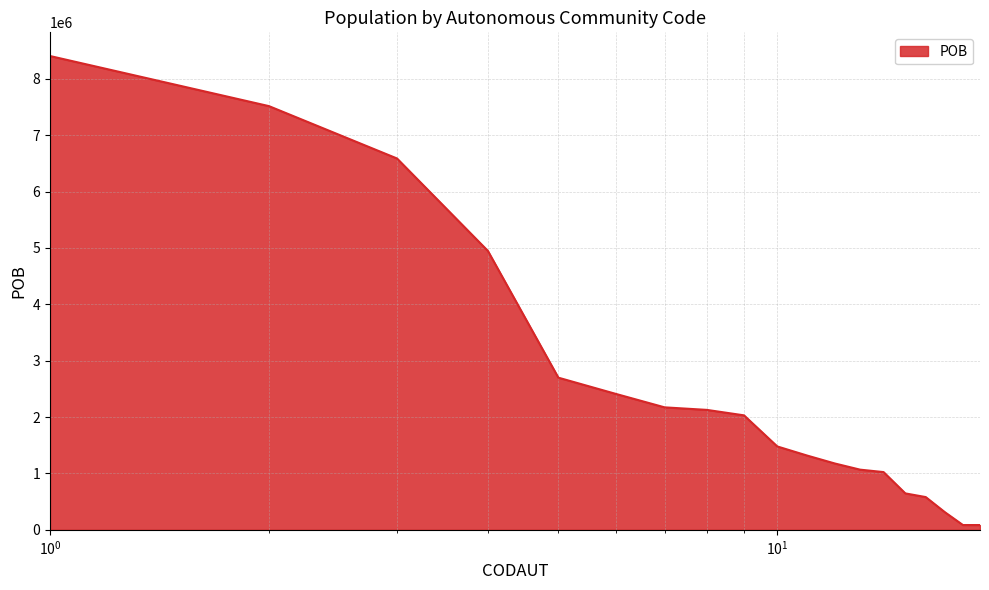

How many categories are shown in the chart?

19